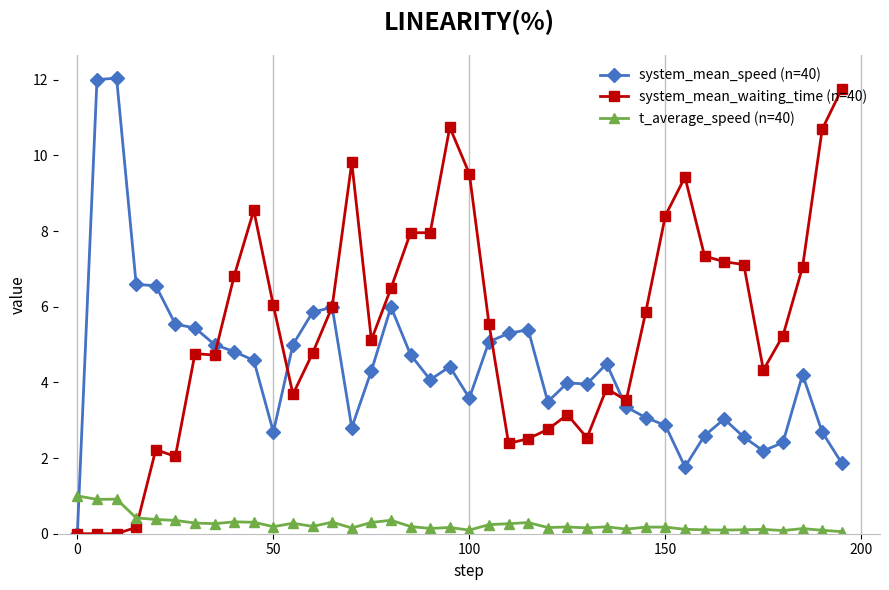

What is the average value of the t_average_speed (n=40) series?

0.3